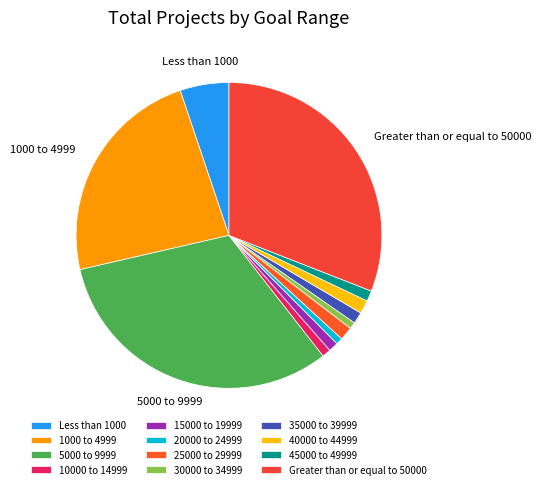

To the nearest percent, what is the difference between the largest and smallest slice percentages?

31%